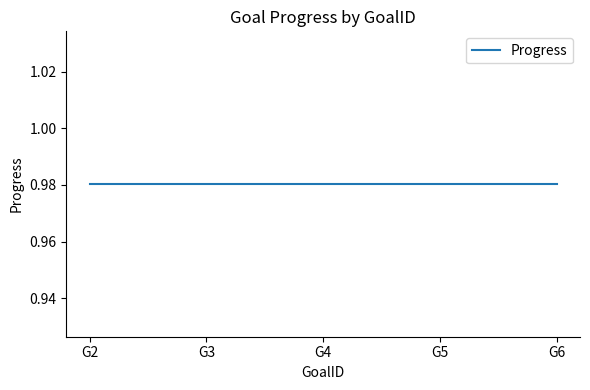

Which series changed the most between G3 and G6?

Progress